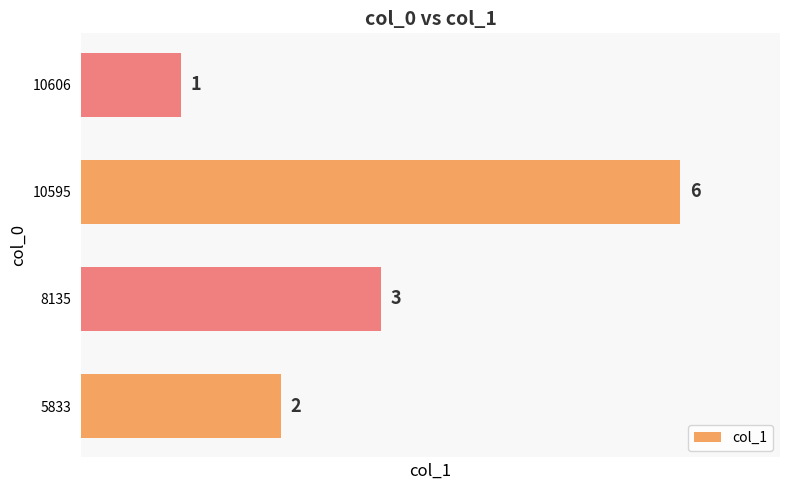

What is the sum of all values?

12